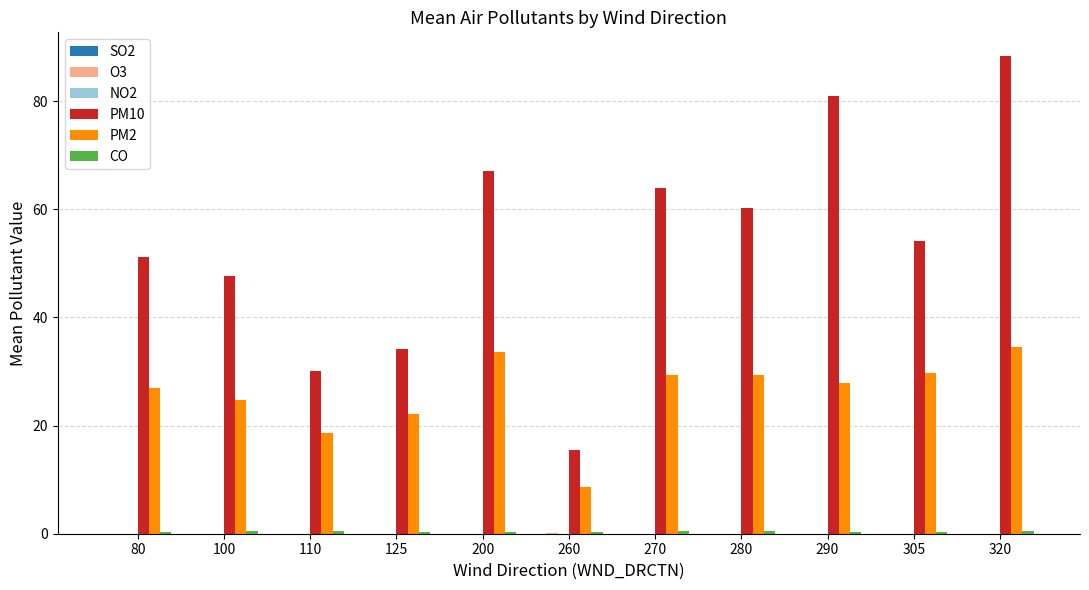

Which label corresponds to the largest value in the chart?

320